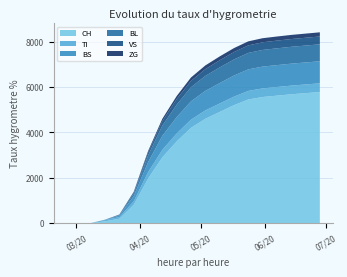

Reading left to right, transcribe all the data shown in this chart.

CH: 0	0	3	79	192	806	1960	2900	3600	4200	4600	4900	5200	5450	5560	5620	5680	5730	5780
TI: 0	0	0	61	70	155	280	330	350	360	368	372	375	378	380	381	382	383	384
BS: 0	0	0	0	73	228	440	620	720	810	860	900	930	950	960	965	968	970	972
BL: 0	0	0	5	21	115	300	450	550	620	660	690	710	725	735	740	743	745	747
VS: 0	0	0	6	19	54	130	200	250	280	300	315	325	332	337	340	342	344	345
ZG: 0	0	0	0	5	21	60	100	130	150	162	170	175	178	180	181	182	183	184